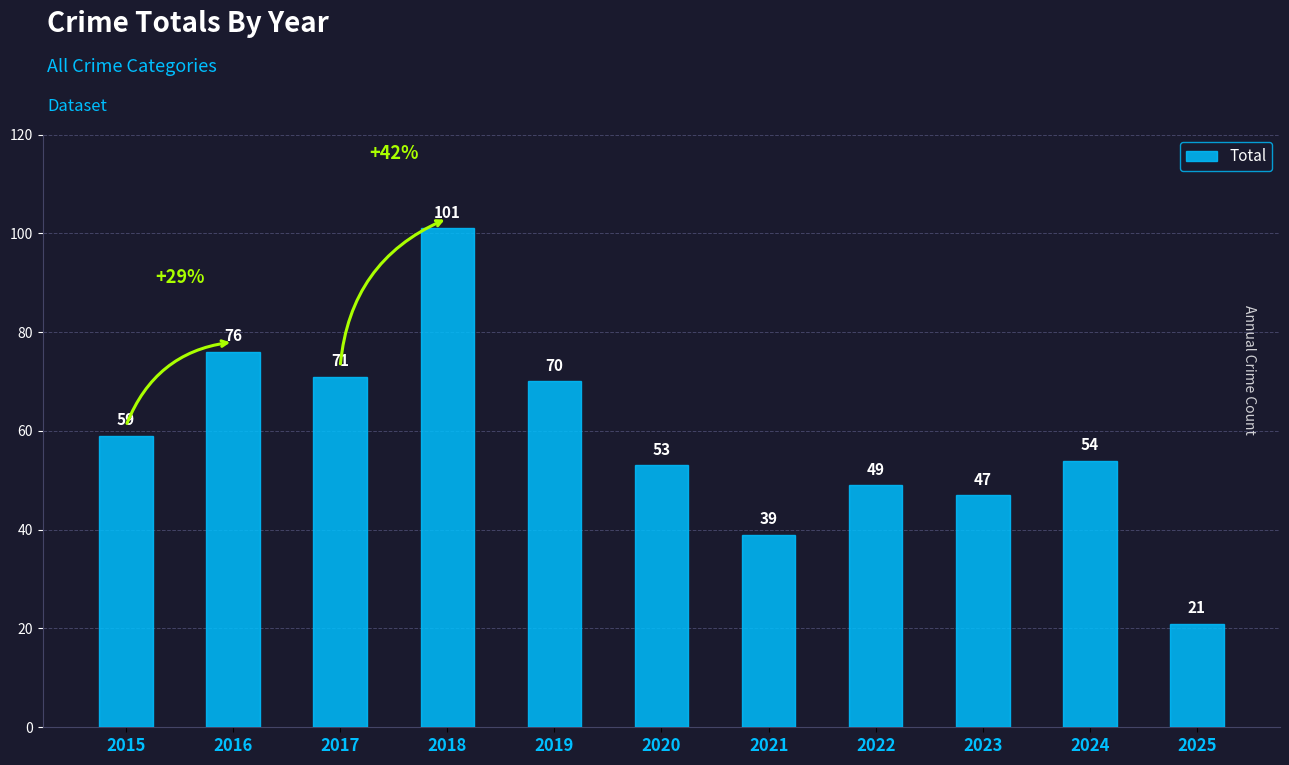

What value does the data have at 2019?

70